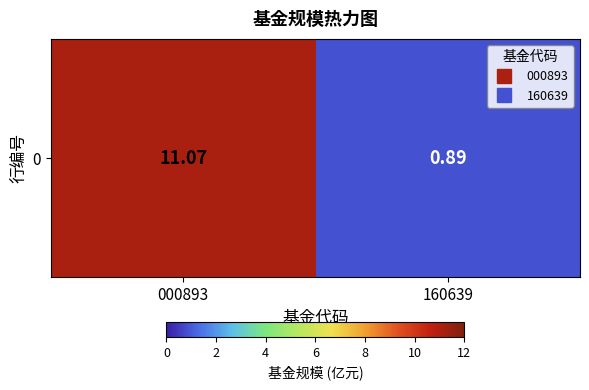

Which category has the lowest value across all series?

160639